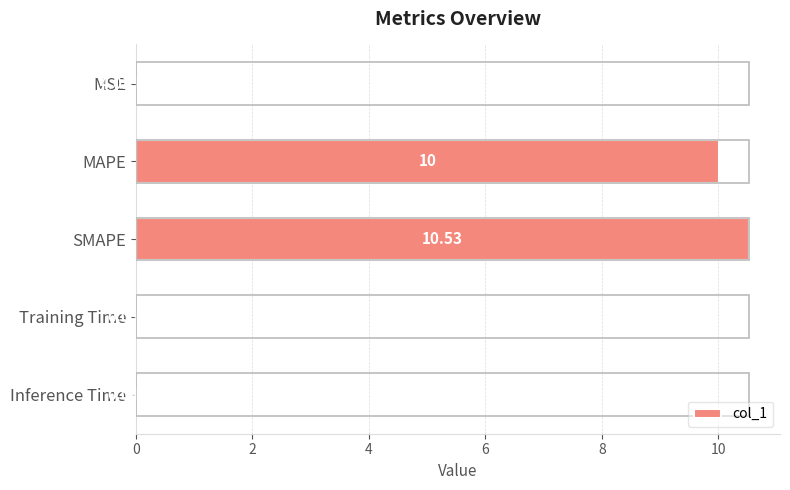

What is the greatest value displayed?

10.5